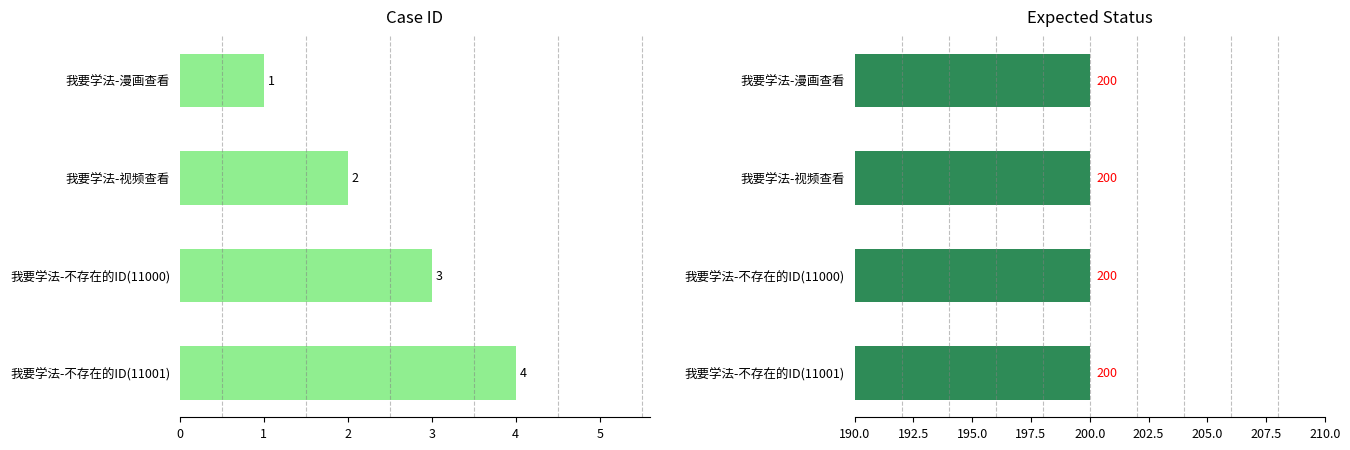

Is it true that expectedStatus equals 0.4 at 1?

False